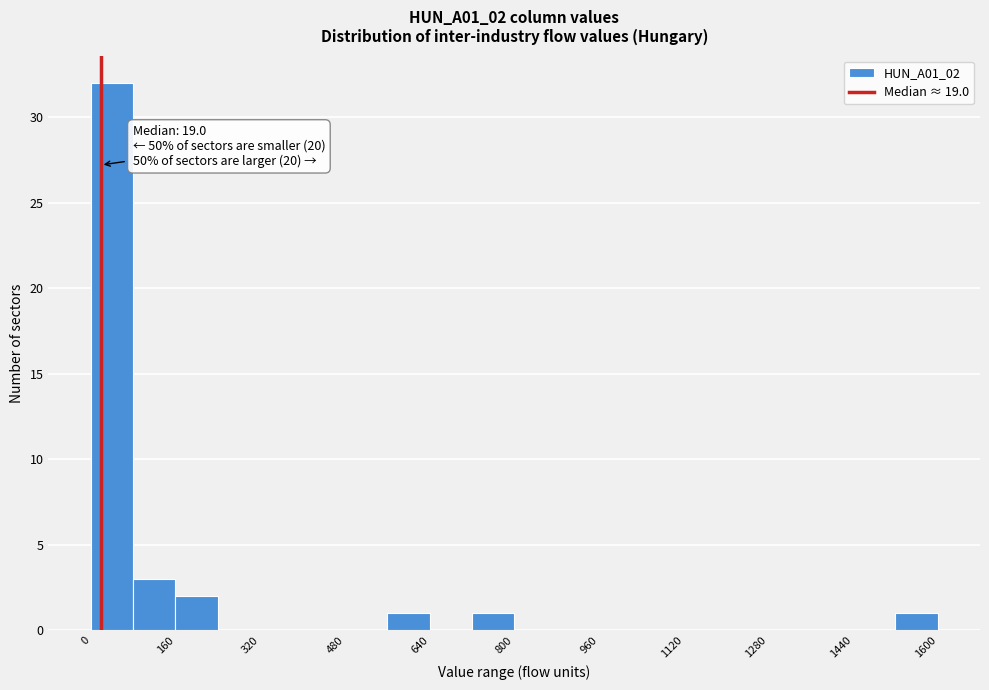

Over which range of the x-axis is the bar tallest?

0 to 80